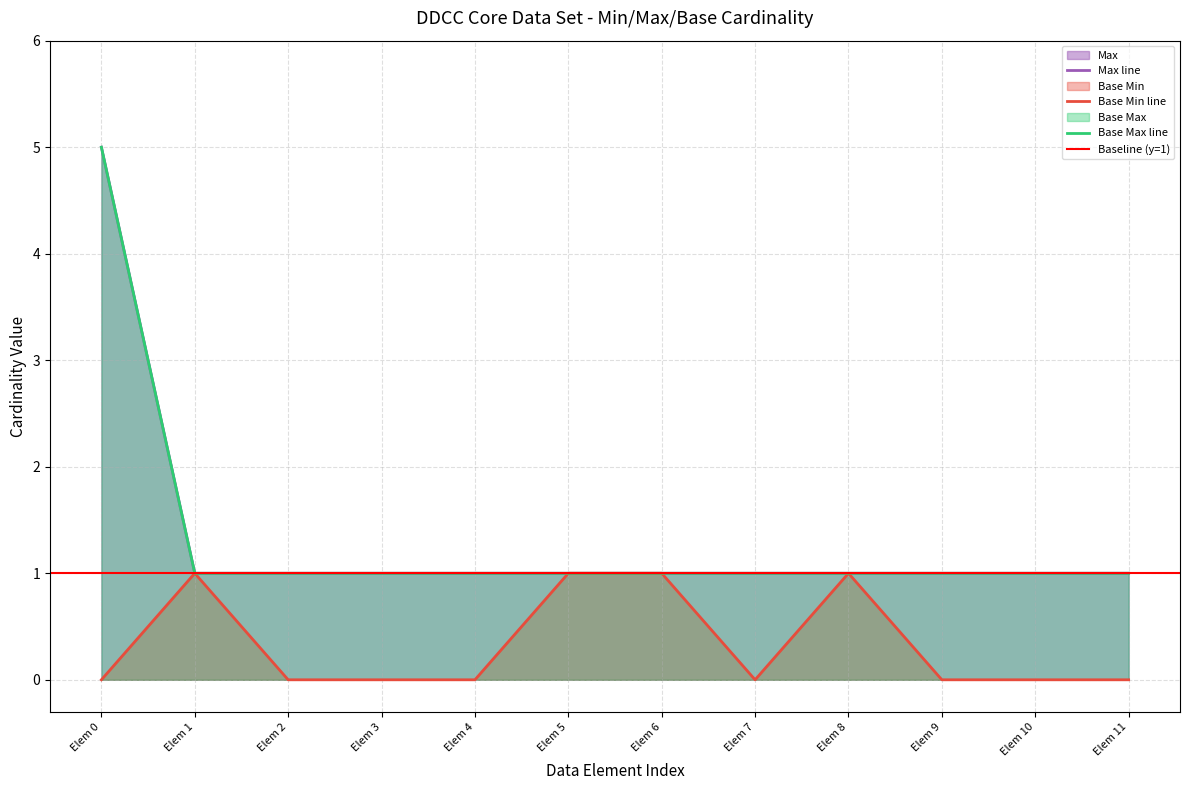

True or false: Base Max has more than 2 interior local peaks.

False